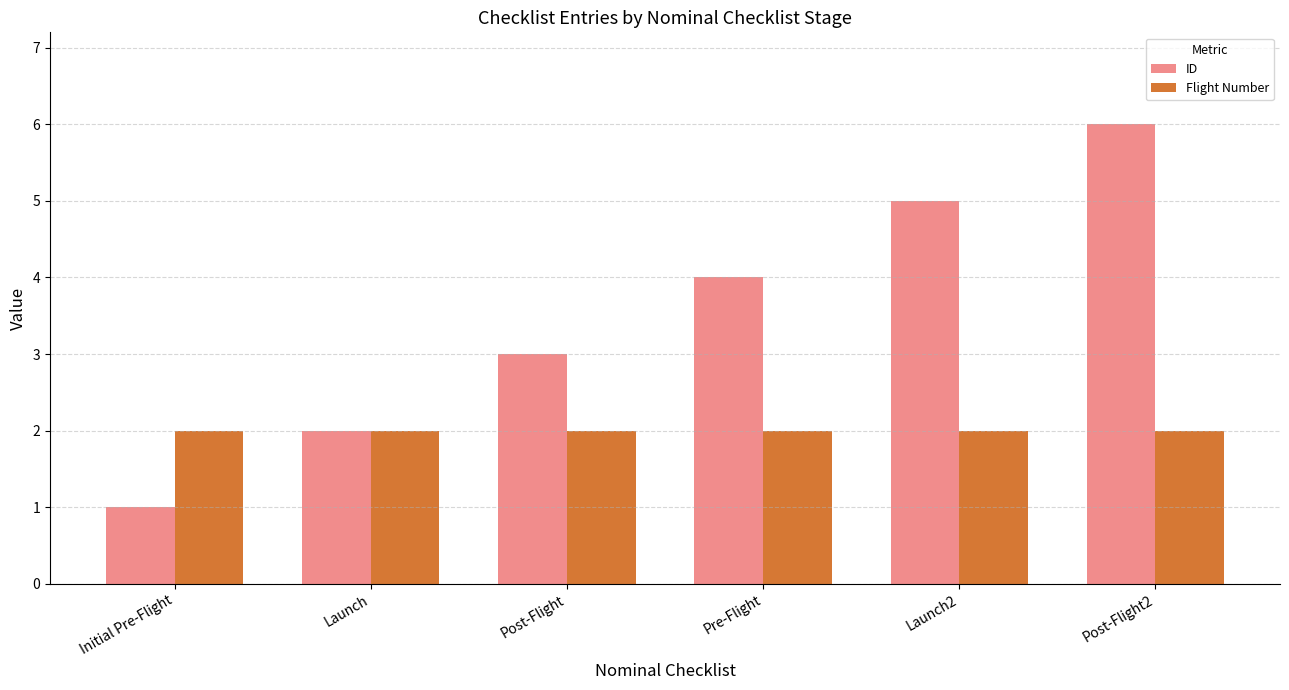

Reading right to left, extract all data points from this chart.

ID: Post-Flight2=6	Launch2=5	Pre-Flight=4	Post-Flight=3	Launch=2	Initial Pre-Flight=1
Flight Number: Post-Flight2=2	Launch2=2	Pre-Flight=2	Post-Flight=2	Launch=2	Initial Pre-Flight=2